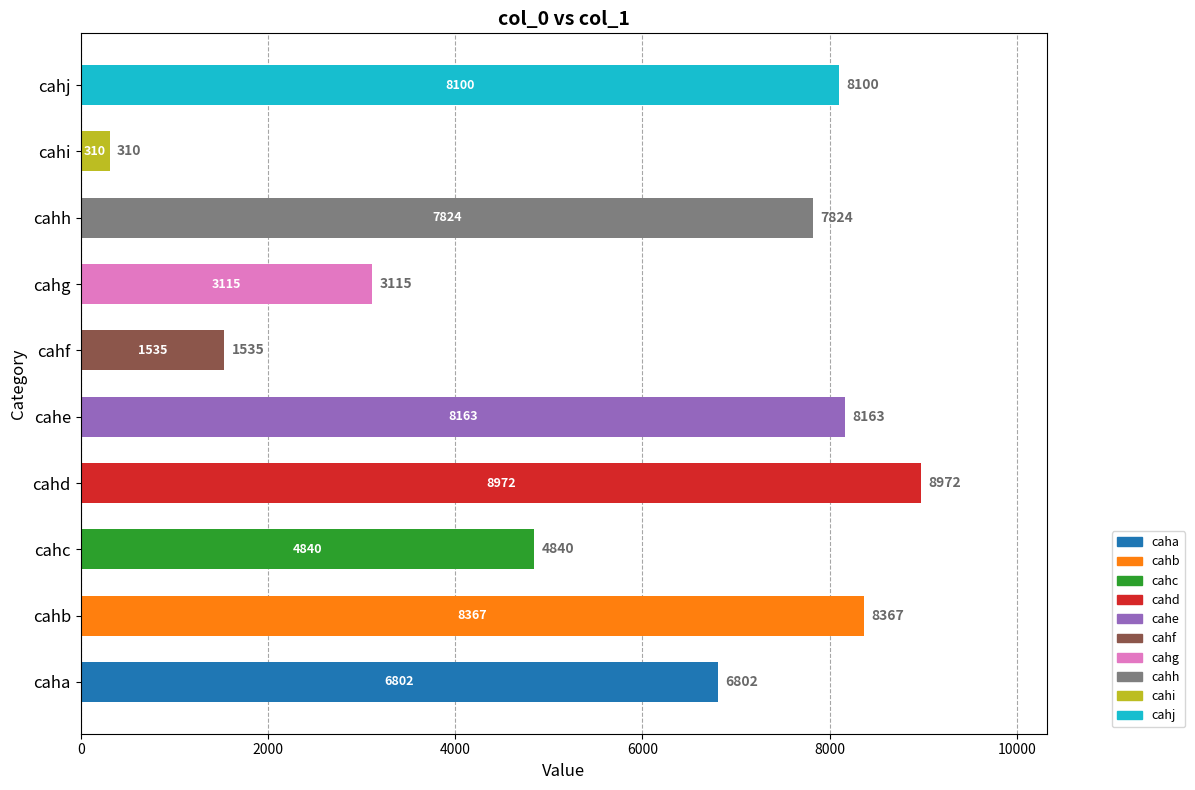

Are the bars grouped side by side (vs. stacked)?

No